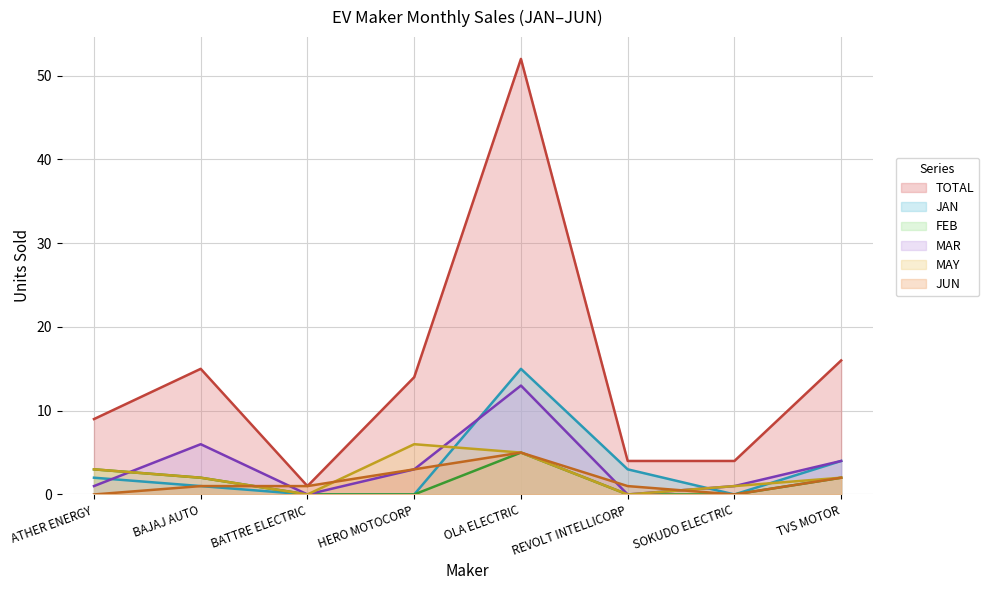

How many times do MAY and MAR cross each other?

2